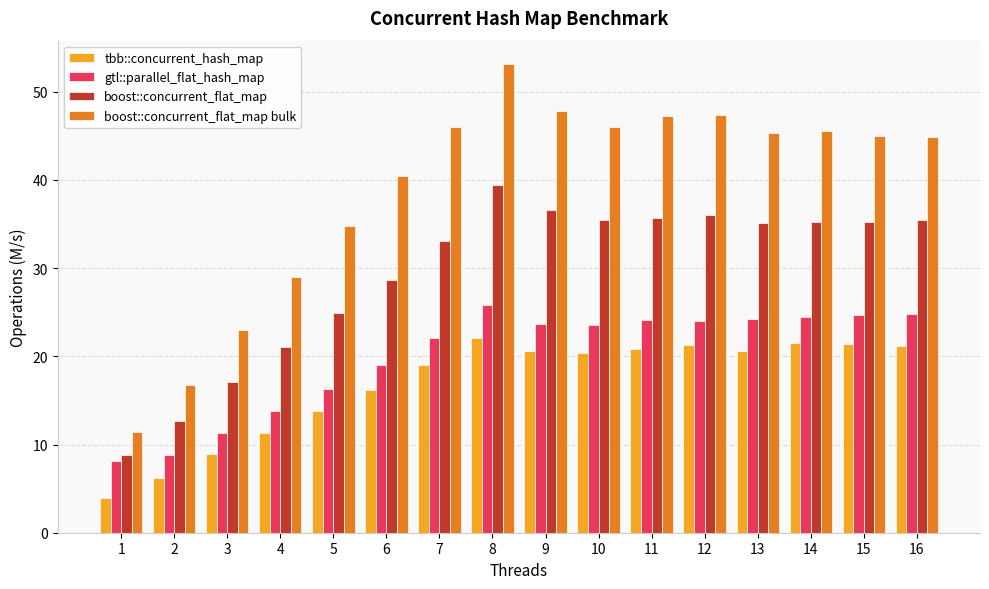

Rank the series by their maximum value, from lowest to highest.

tbb::concurrent_hash_map, gtl::parallel_flat_hash_map, boost::concurrent_flat_map, boost::concurrent_flat_map bulk